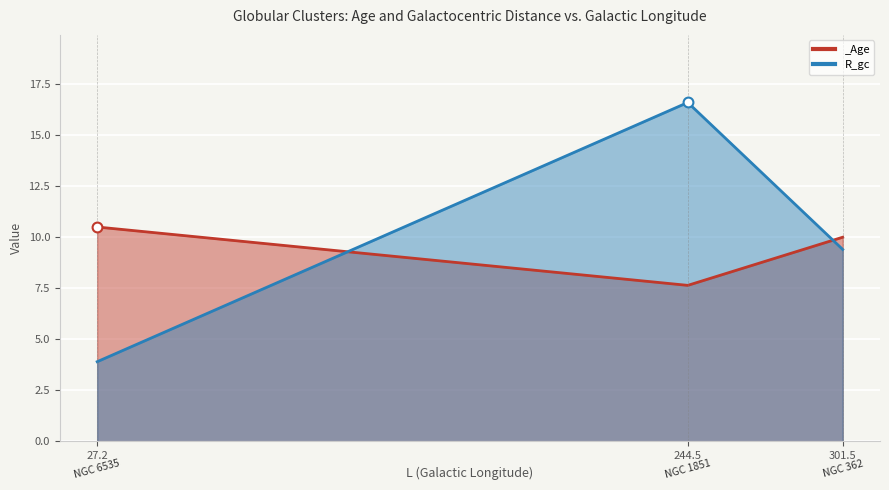

Which series has the largest Y range (max minus min)?

R_gc